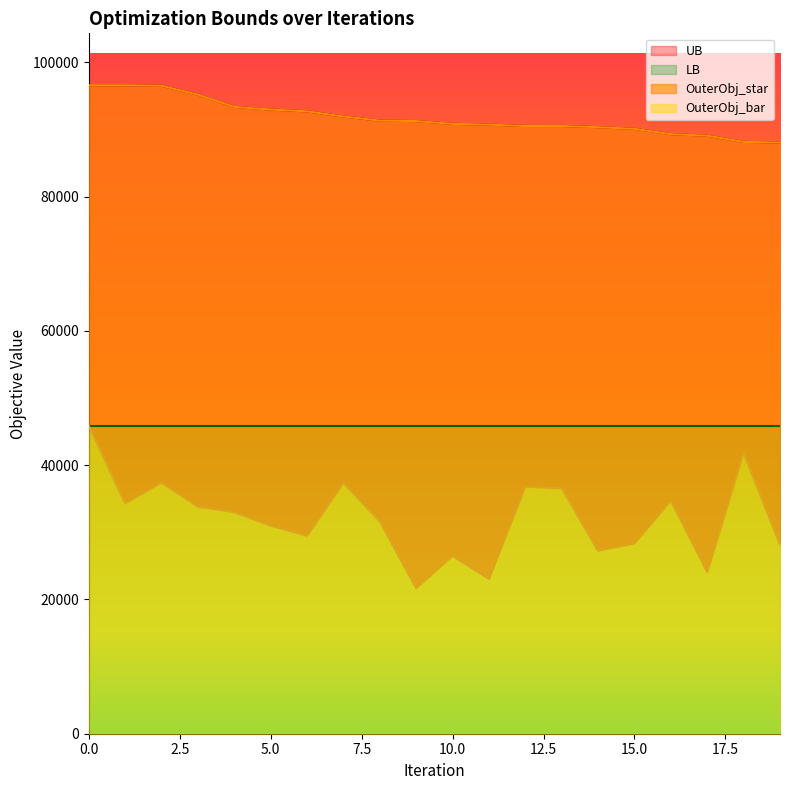

True or false: UB has more than 2 interior local peaks.

False